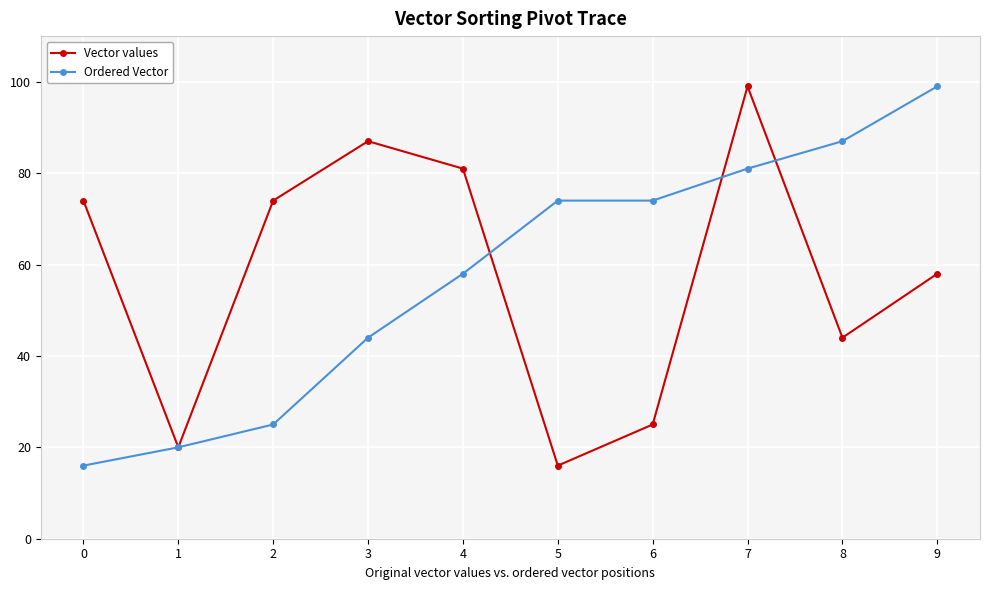

Which series changed the most between 1 and 8?

Ordered Vector